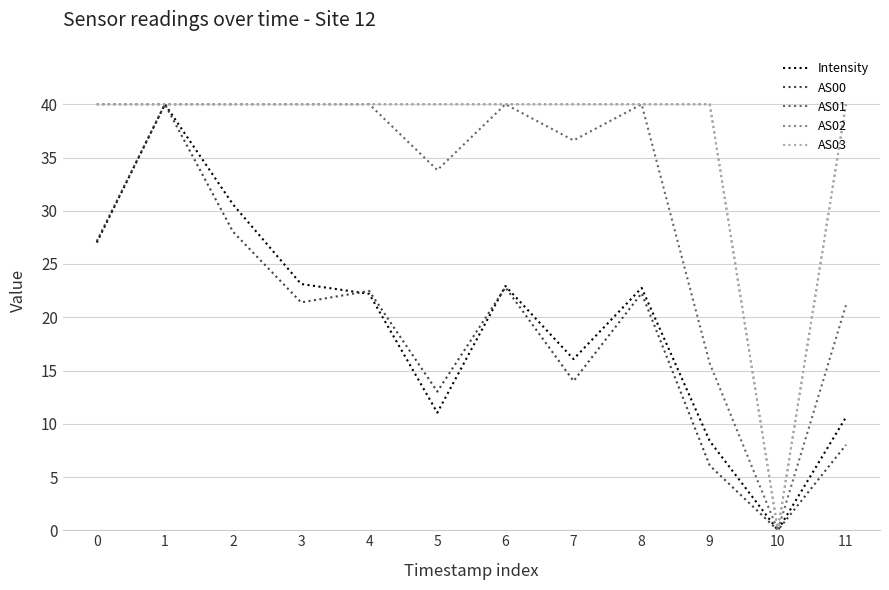

Does the chart display data point markers on the line(s)?

No